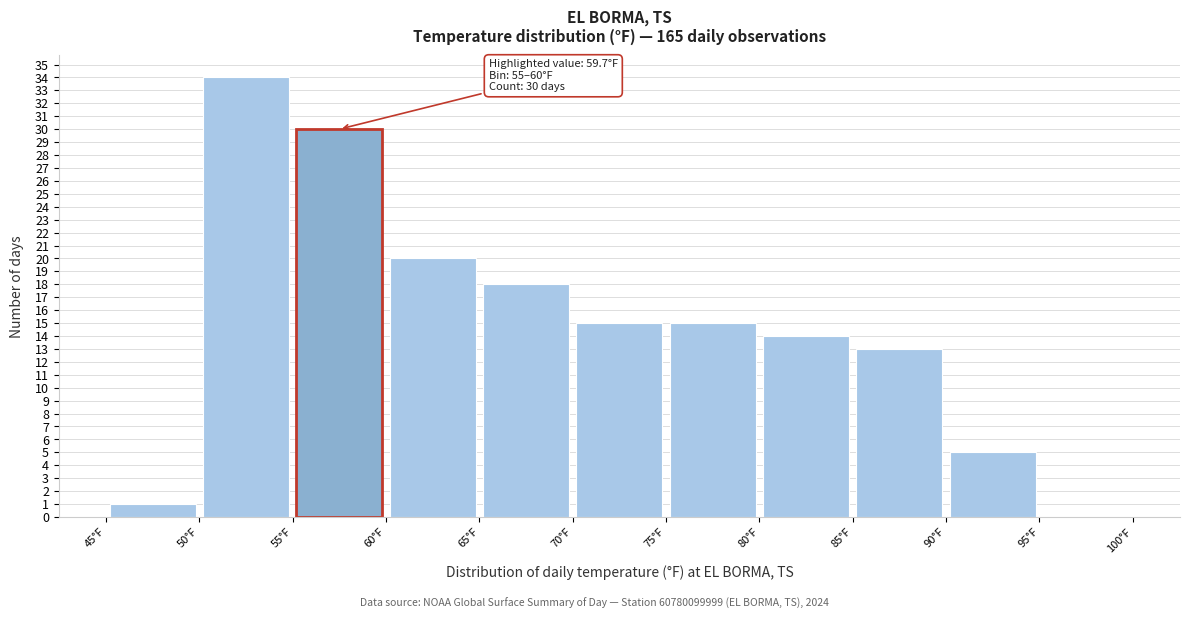

Over which range of the x-axis is the bar tallest?

50 to 55